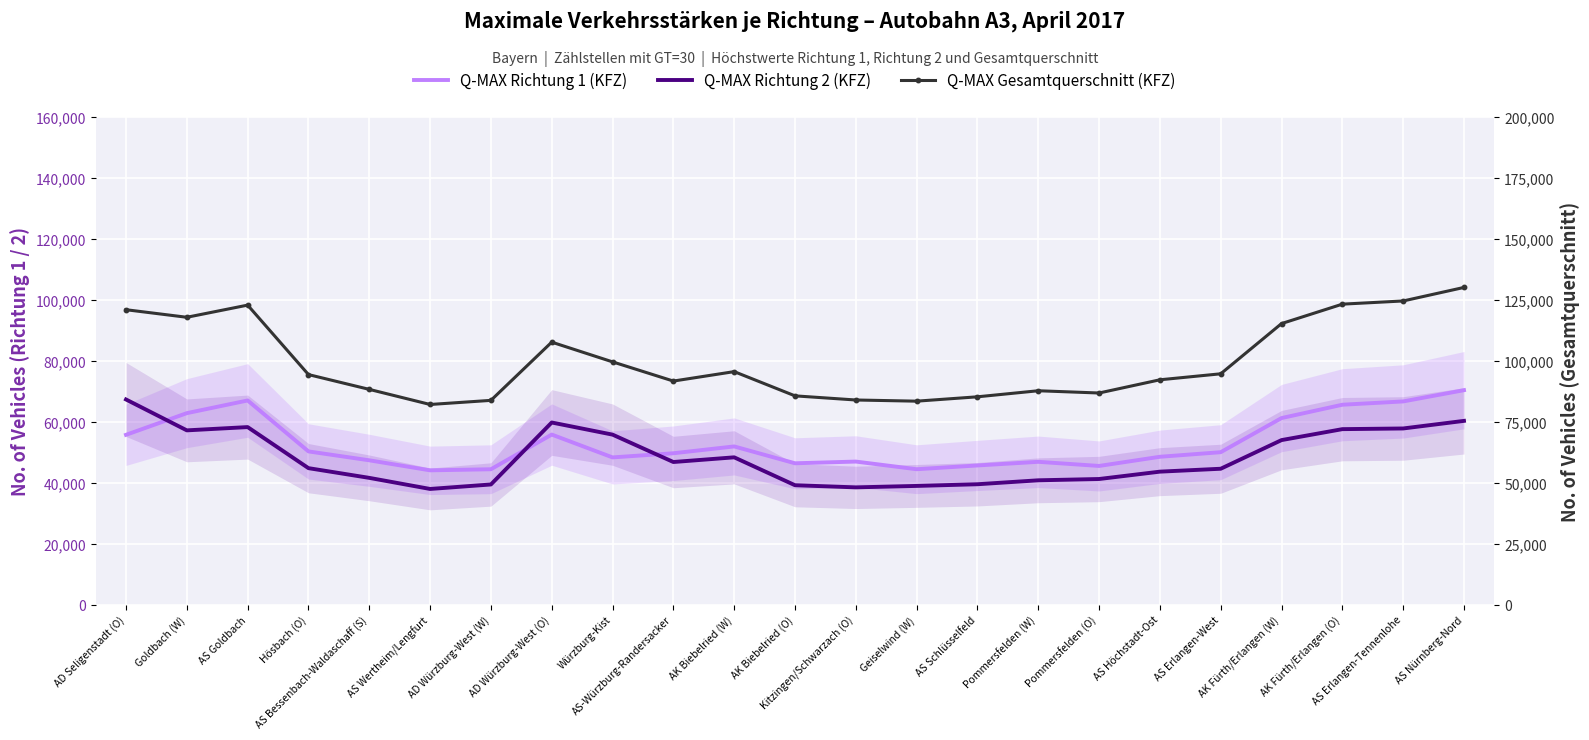

True or false: Q-MAX Gesamtquerschnitt (KFZ) and Q-MAX Richtung 1 (KFZ) intersect in this chart.

False